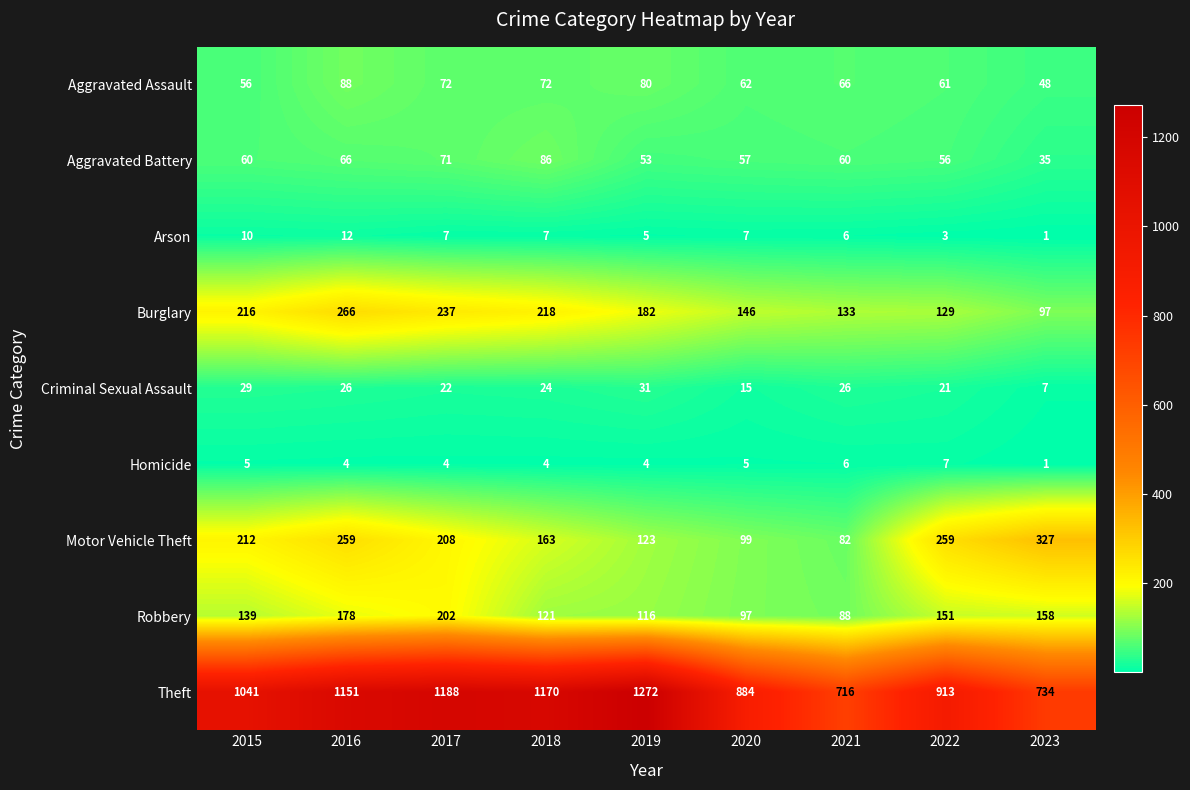

Which series changed the most between 2018 and 2020?

Theft